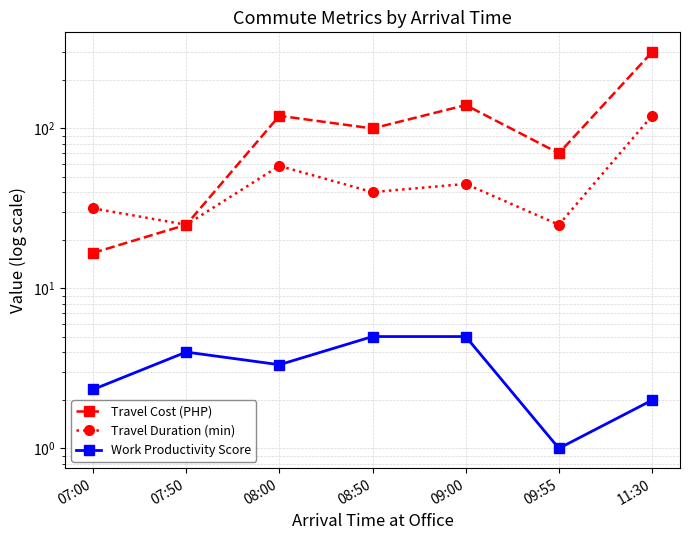

What is the difference between the second highest and minimum values in the Travel Duration (min) series?

33.3